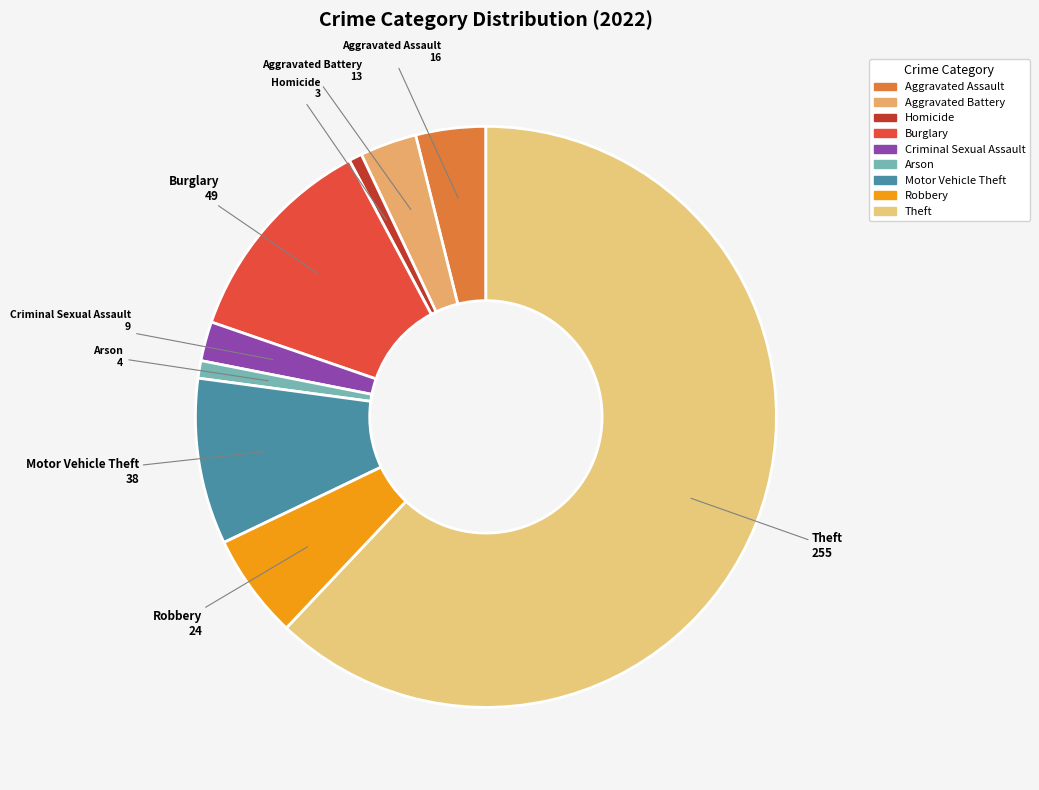

What is the largest slice in the pie chart?

Theft